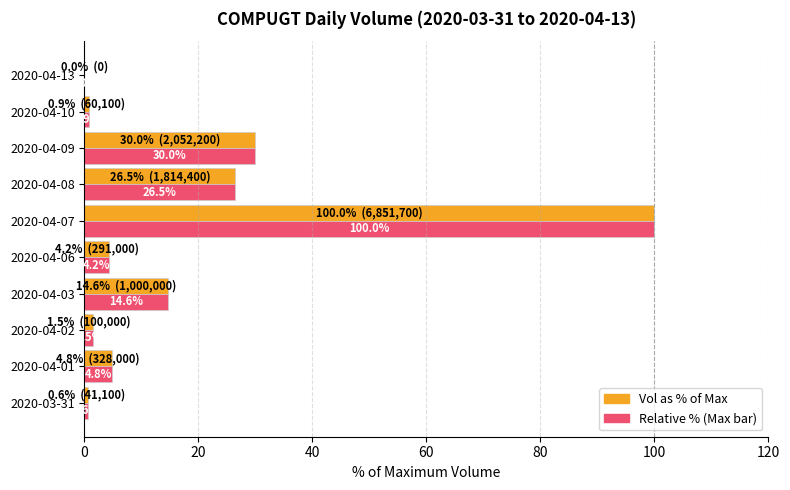

What is the total value across all series at 2020-04-03?

29.2